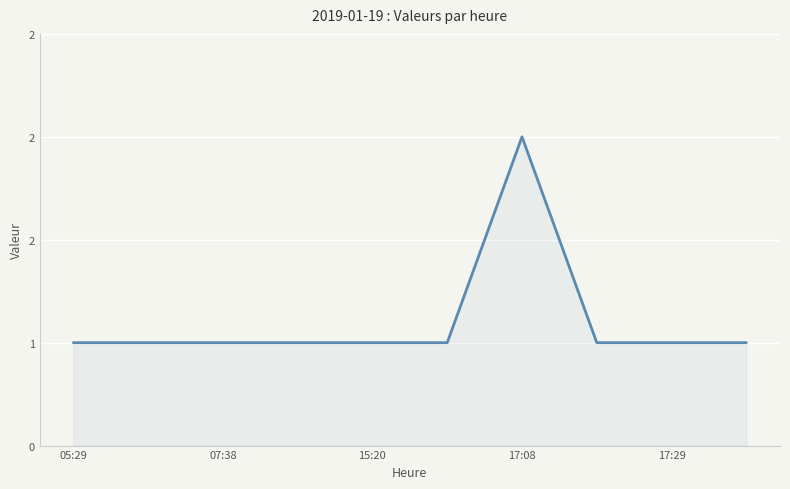

Reading right to left, list all the values displayed in this chart.

1	1	1	2	1	1	1	1	1	1